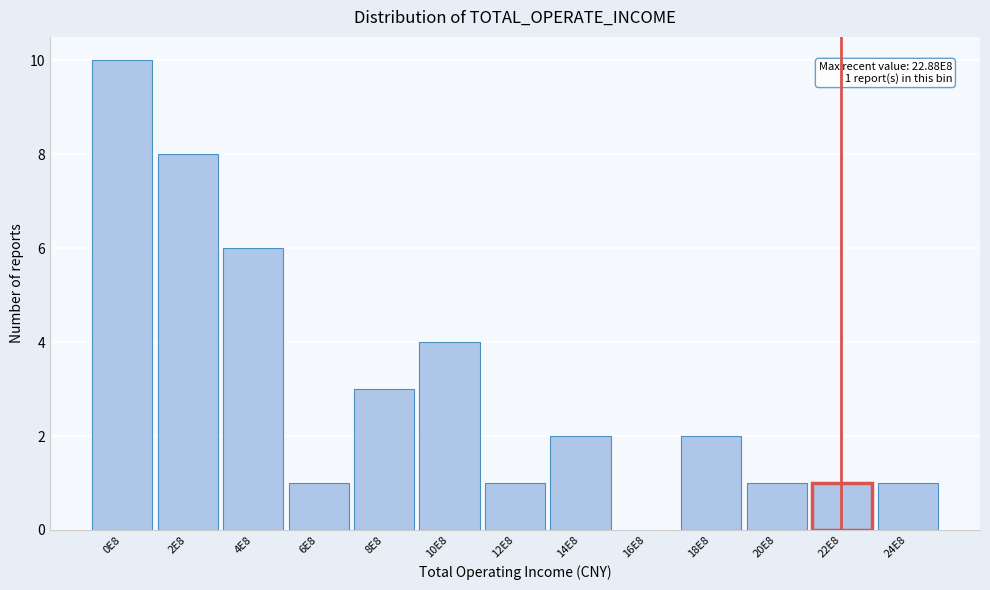

Reading right to left, what are all the values shown in this chart?

24E8=1	22E8=1	20E8=1	18E8=2	16E8=0	14E8=2	12E8=1	10E8=4	8E8=3	6E8=1	4E8=6	2E8=8	0E8=10